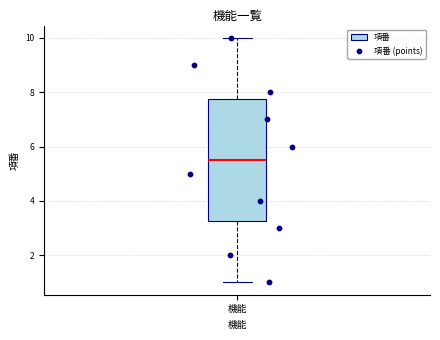

Read this box plot against the y-axis: the position of the median line, the range covered by the box, and the ends of both whiskers. The values are not printed on the chart, so give them approximately, as read against the axis.

median 5.6, box 3.2 to 7.8, whiskers 1.0 to 10.0